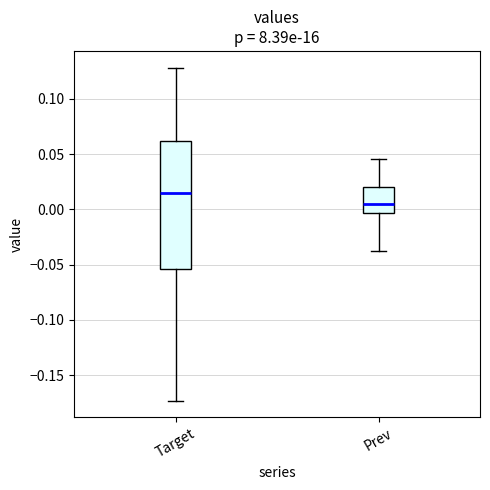

Reading left to right, transcribe this box plot: for each box, give where its median line is, the range the box spans, and where its two whiskers end, as read against the y-axis. The values are not printed on the chart, so give them approximately, as read against the axis.

Target: median 0.015, box -0.055 to 0.060, whiskers -0.175 to 0.130
Prev: median 0.005, box -0.005 to 0.020, whiskers -0.035 to 0.045